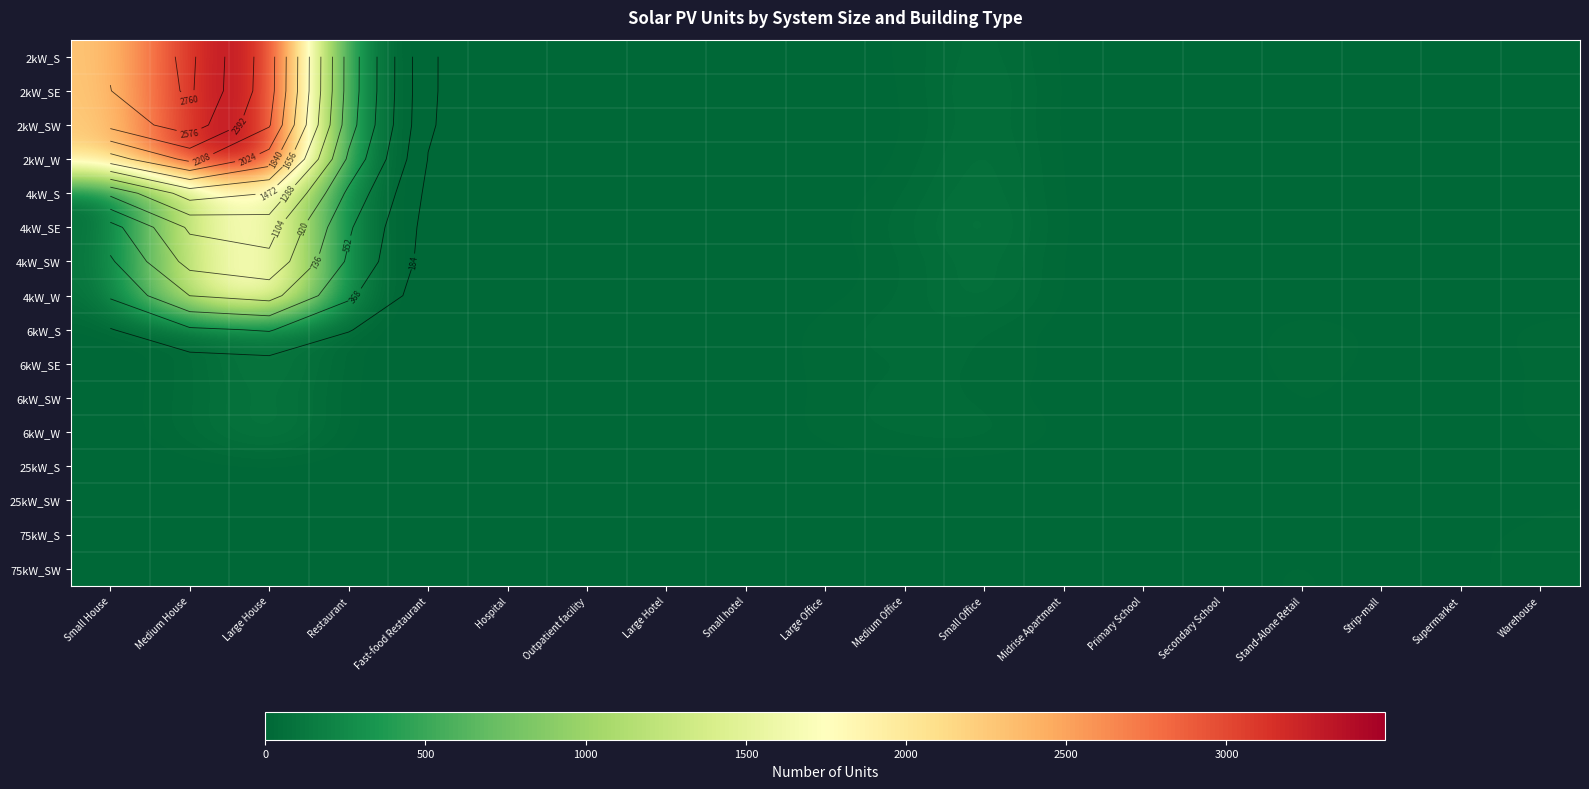

Rank the series by their maximum value, from lowest to highest.

25kW_S, 25kW_SW, 75kW_S, 75kW_SW, 6kW_SW, 6kW_W, 6kW_SE, 6kW_S, 4kW_S, 4kW_SE, 4kW_SW, 4kW_W, 2kW_SW, 2kW_SE, 2kW_S, 2kW_W